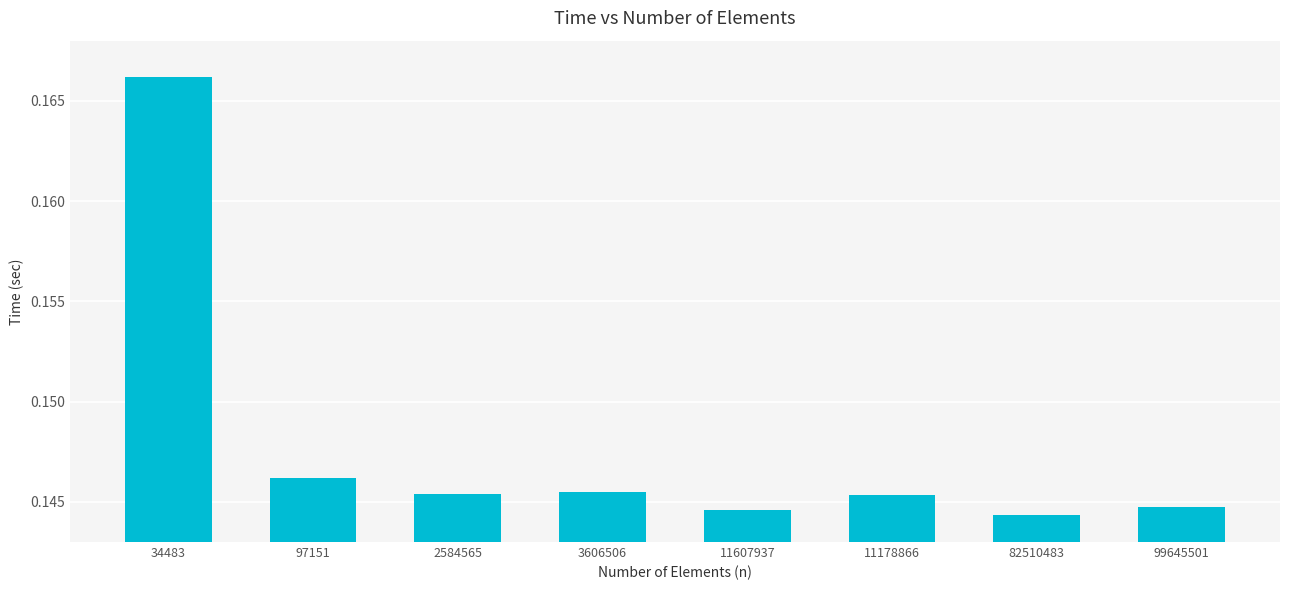

What is the label of the 2nd bar from the right?

82510483